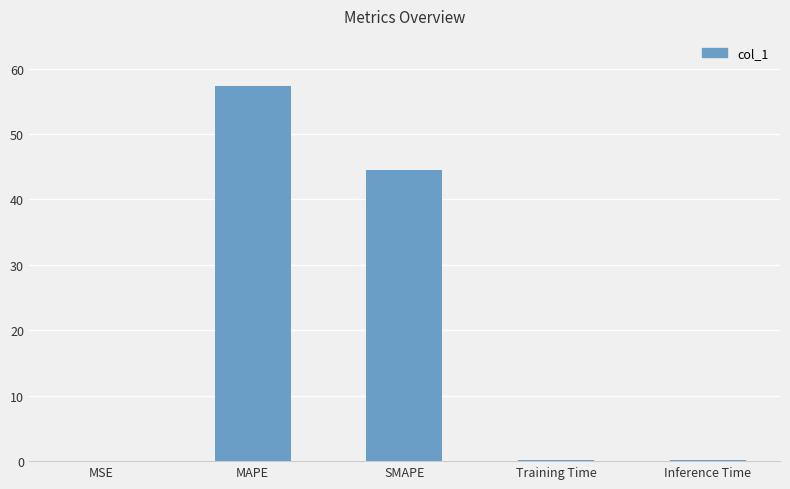

What is the average value?

20.5